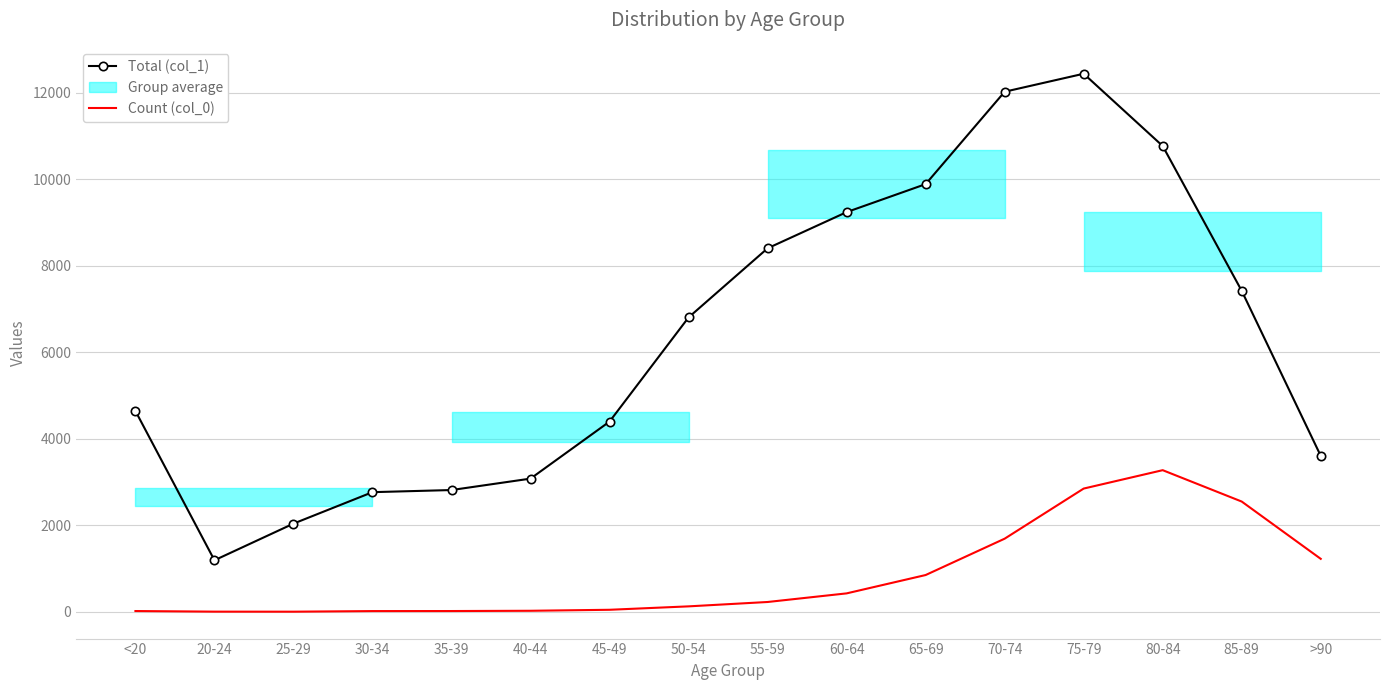

Rank the series at 65-69 from highest to lowest value.

Total (col_1), Count (col_0)